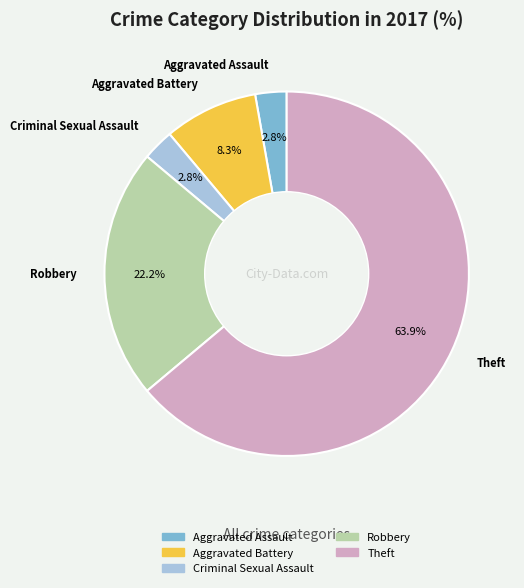

Is it true that Theft is 73% of the pie?

False